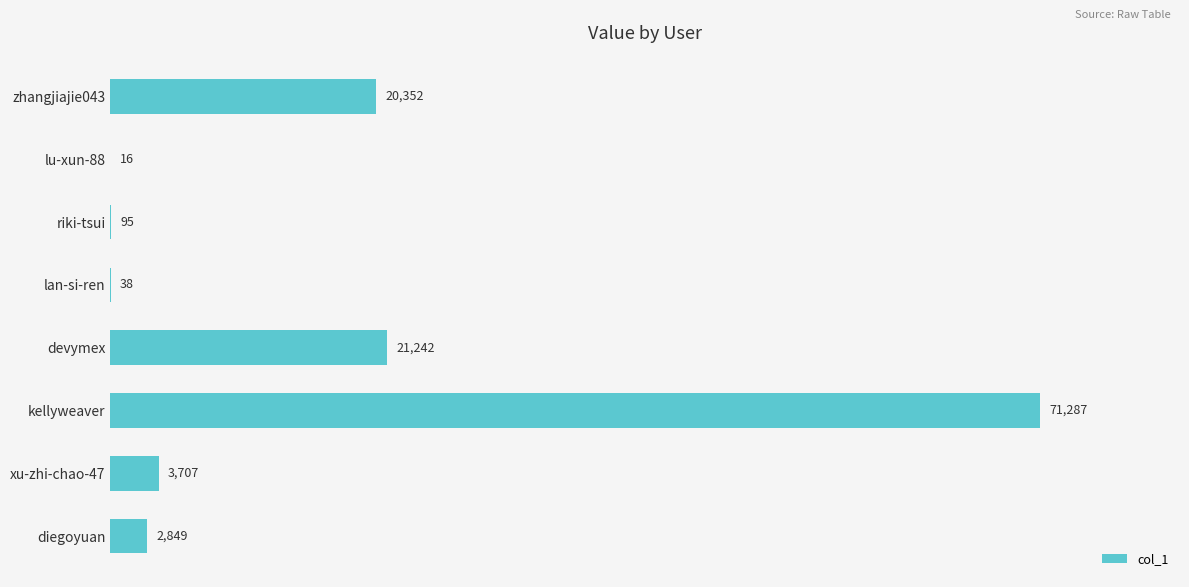

Which category has the highest value across all series?

kellyweaver